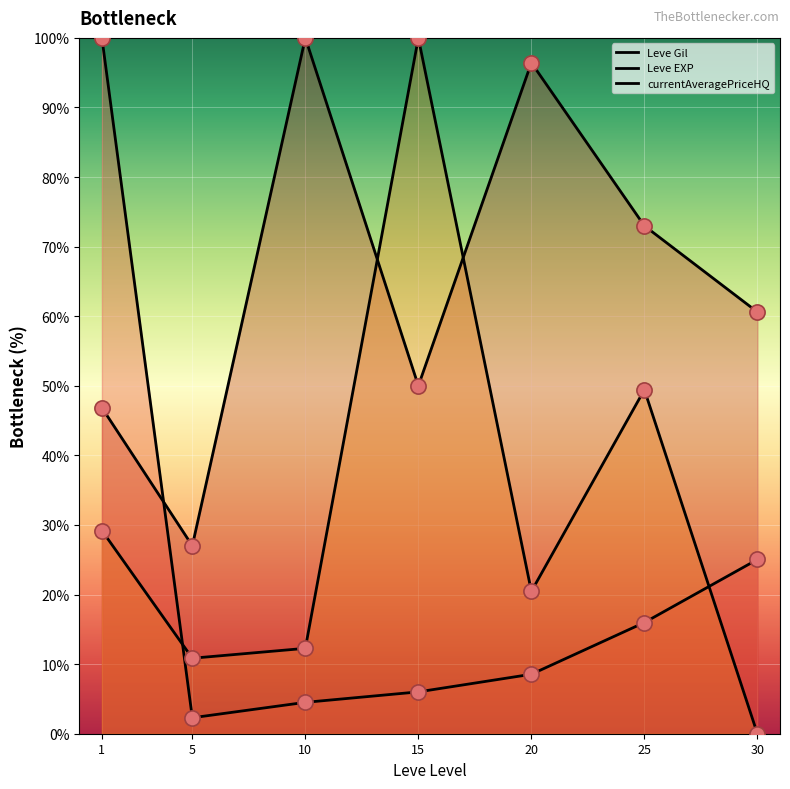

Which series has the largest Y range (max minus min)?

currentAveragePriceHQ